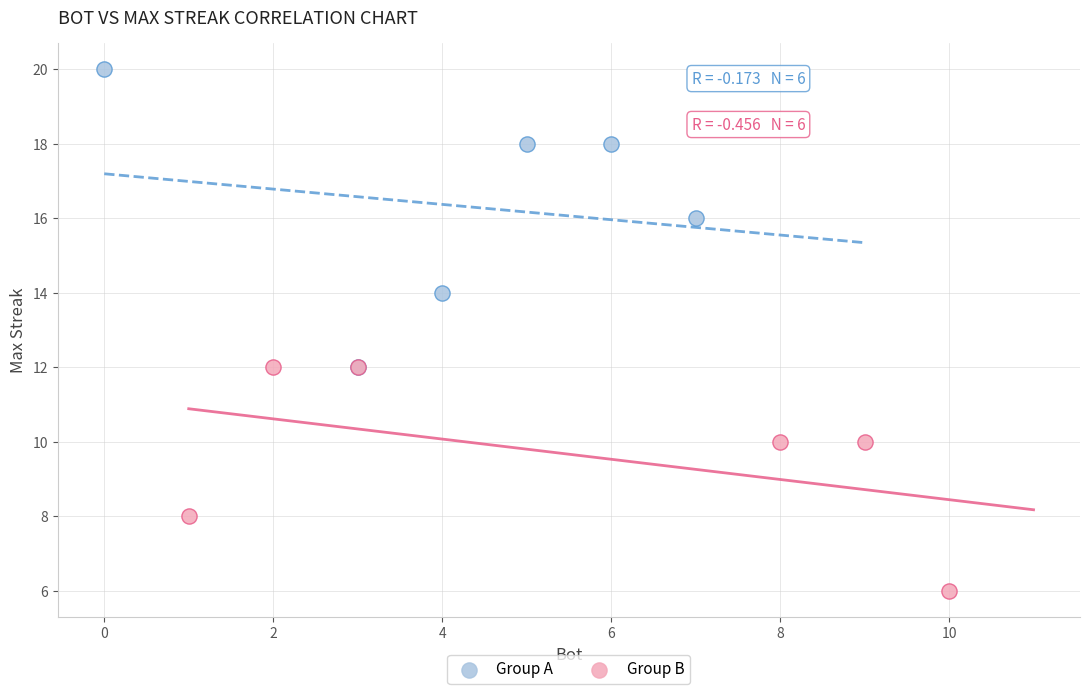

Which series has the largest Y range (max minus min)?

Group A